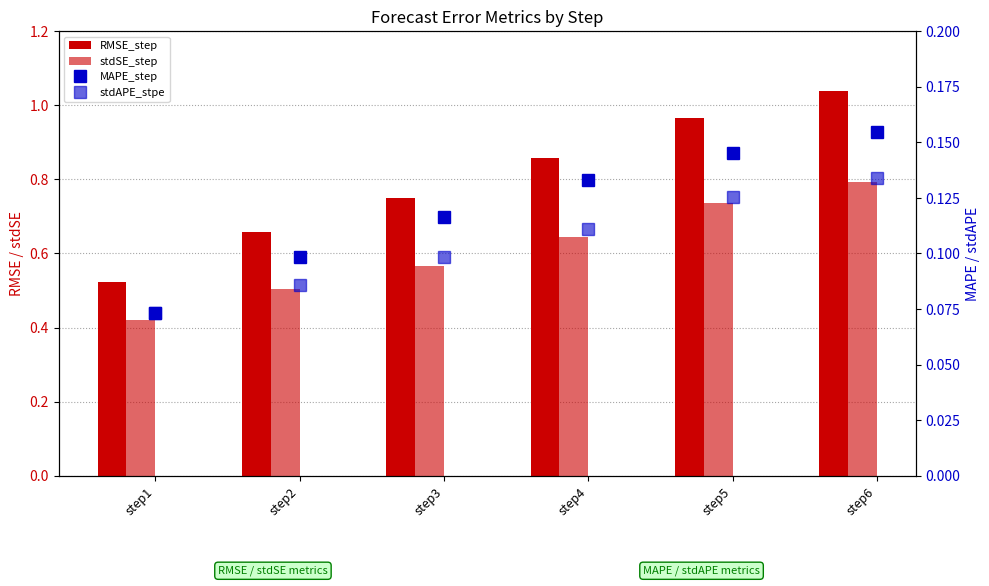

What is the value of the MAPE_step bar at the 2nd from the left?

0.1